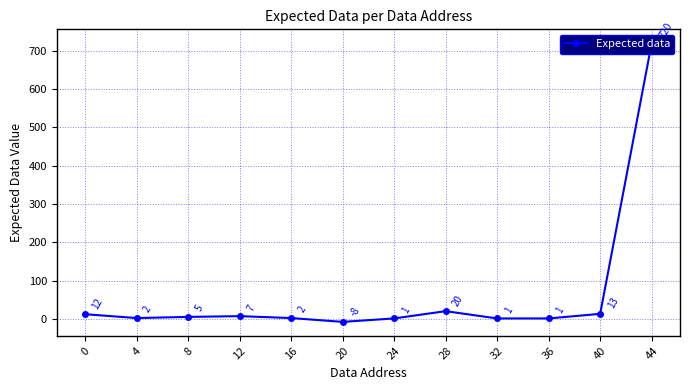

What is the difference between the maximum and minimum values?

728